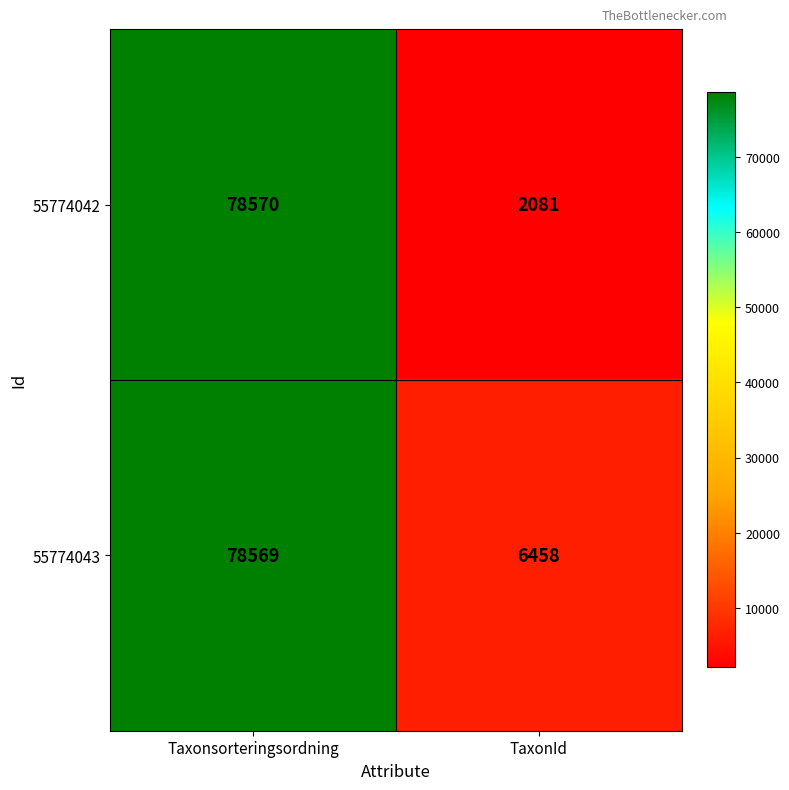

What is the difference between the maximum and minimum values in the 55774042 series?

76489